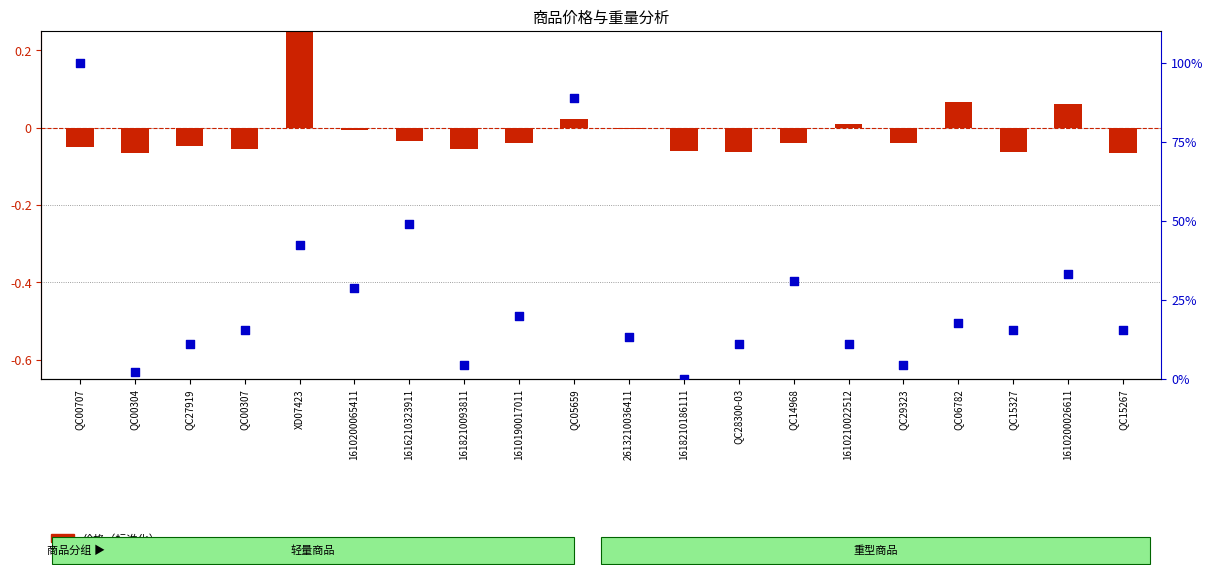

Approximately how many times larger is the value at 1618210093811 compared to QC14968?

0.1